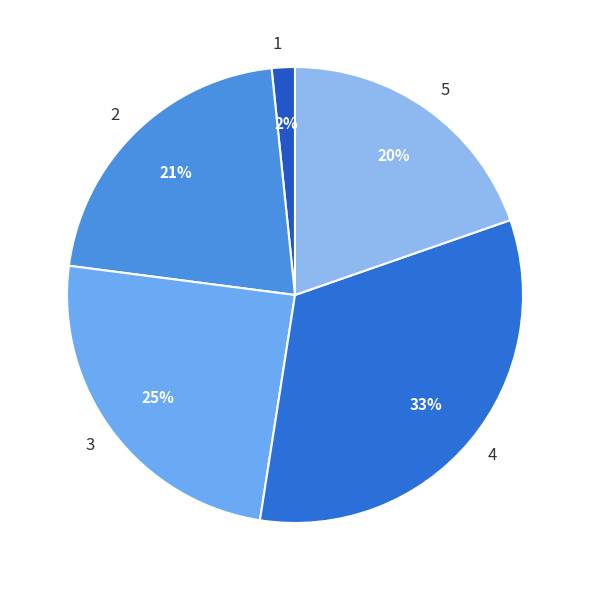

The 3 slice represents 36% of the pie. True or false?

False